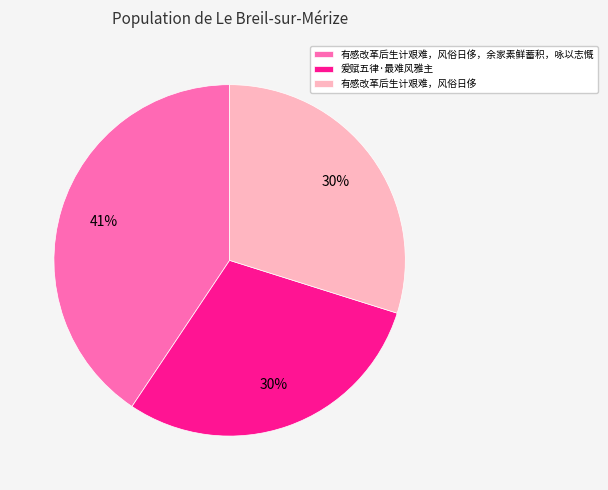

How many slices are in this pie chart?

3